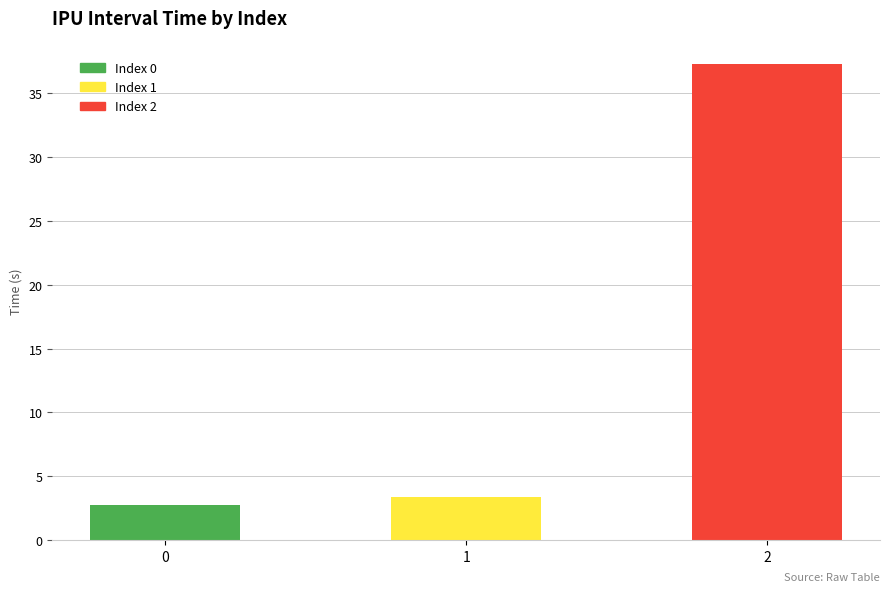

List the labels in order of value, largest first.

2, 1, 0